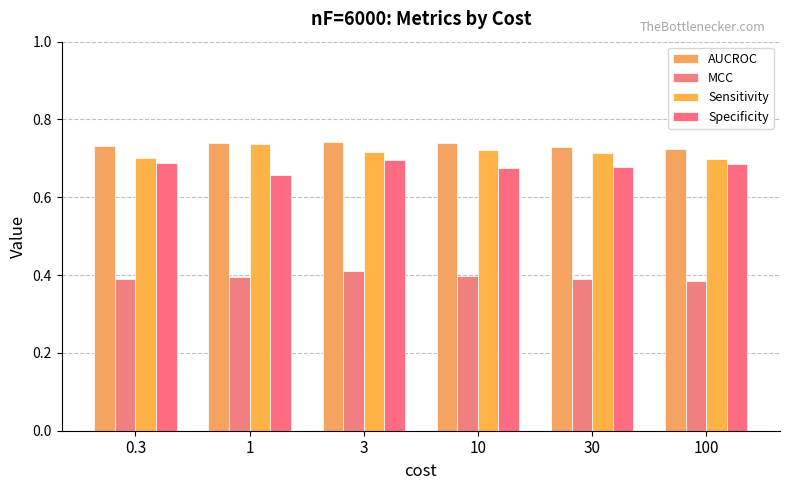

Count the number of data series in this chart.

4